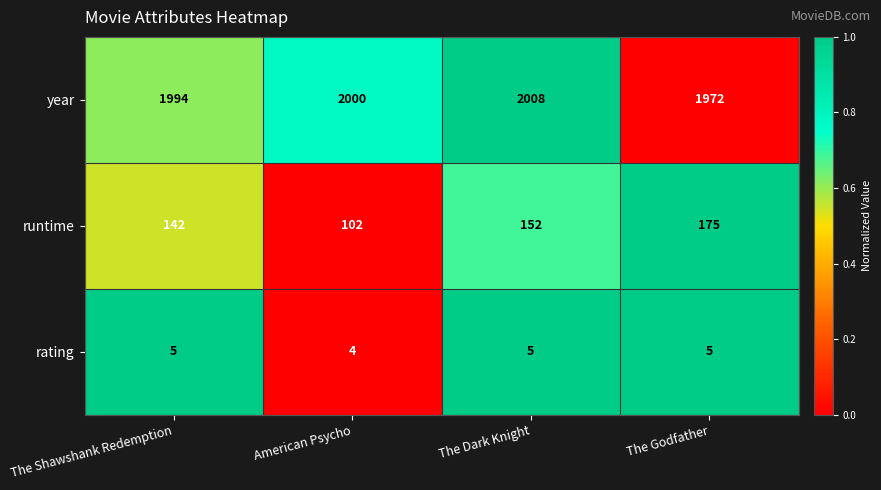

How many categories are shown in the chart?

4